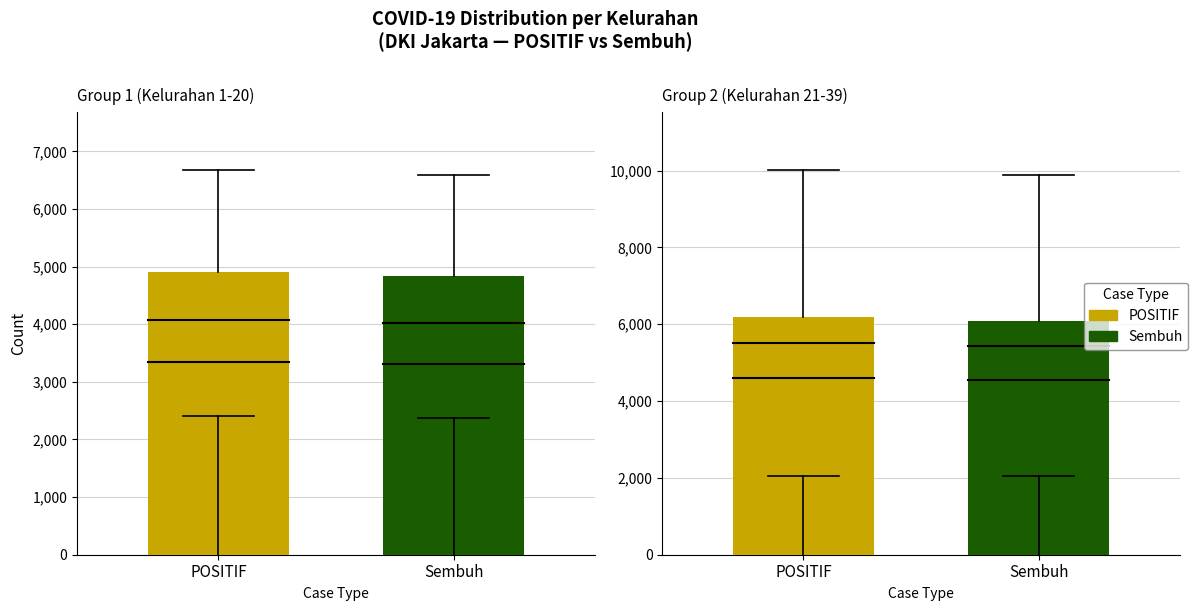

True or false: Sembuh has a value of 949 at CEGER.

False